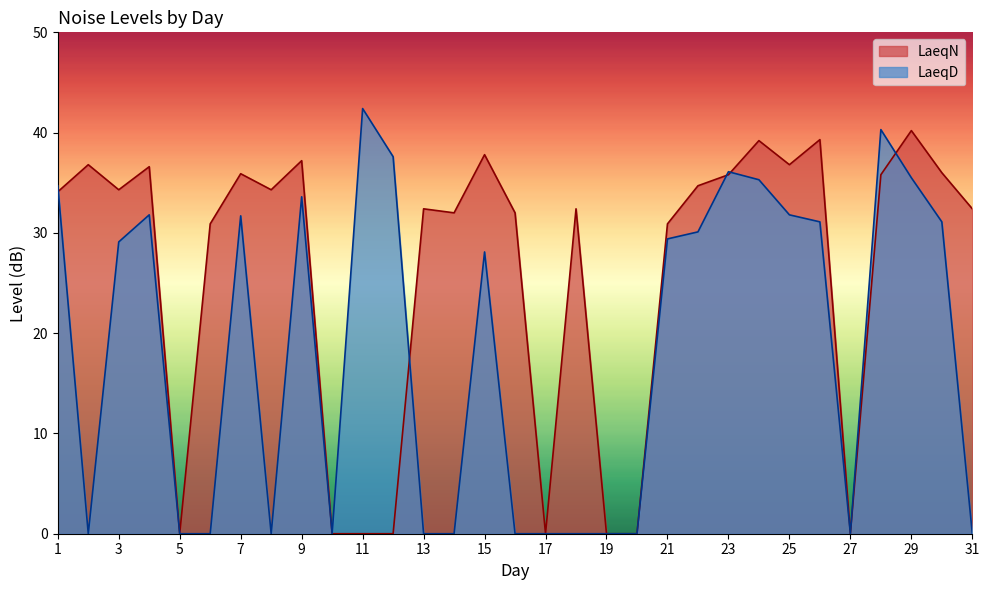

Reading left to right, extract all data points from this chart.

LaeqN: 1=34.1	2=36.8	3=34.3	4=36.6	5=0.0	6=30.9	7=35.9	8=34.3	9=37.2	10=0.0	11=0.0	12=0.0	13=32.4	14=32.0	15=37.8	16=32.0	17=0.0	18=32.4	19=0.0	20=0.0	21=30.9	22=34.7	23=35.8	24=39.2	25=36.8	26=39.3	27=0.0	28=35.8	29=40.2	30=36.0	31=32.4
LaeqD: 1=34.7	2=0.0	3=29.1	4=31.8	5=0.0	6=0.0	7=31.7	8=0.0	9=33.6	10=0.0	11=42.4	12=37.6	13=0.0	14=0.0	15=28.1	16=0.0	17=0.0	18=0.0	19=0.0	20=0.0	21=29.4	22=30.1	23=36.1	24=35.3	25=31.8	26=31.1	27=0.0	28=40.3	29=35.5	30=31.1	31=0.0